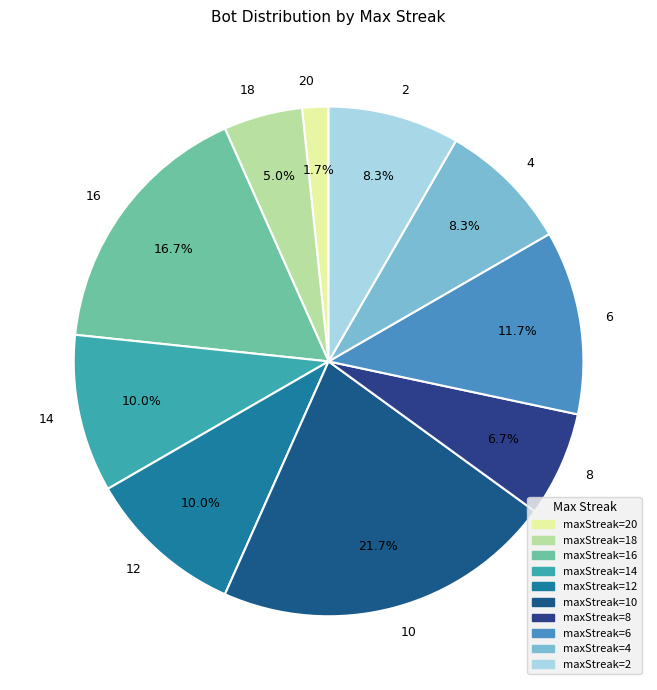

How many segments does this pie chart have?

10